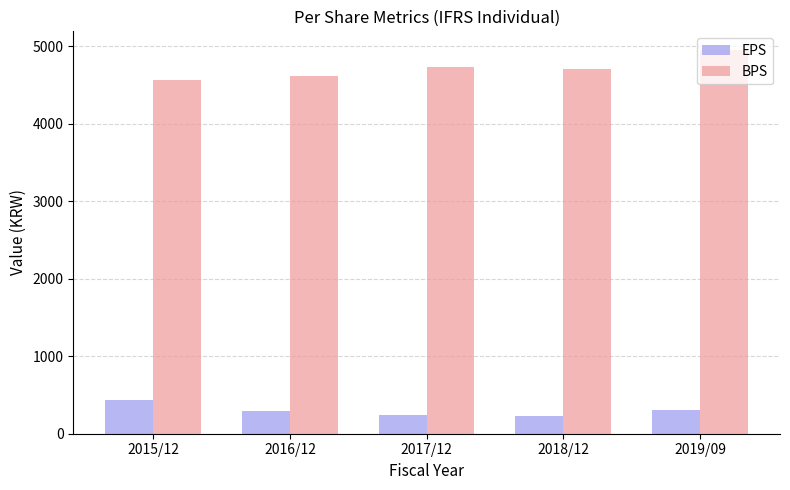

How many groups of bars are there?

5